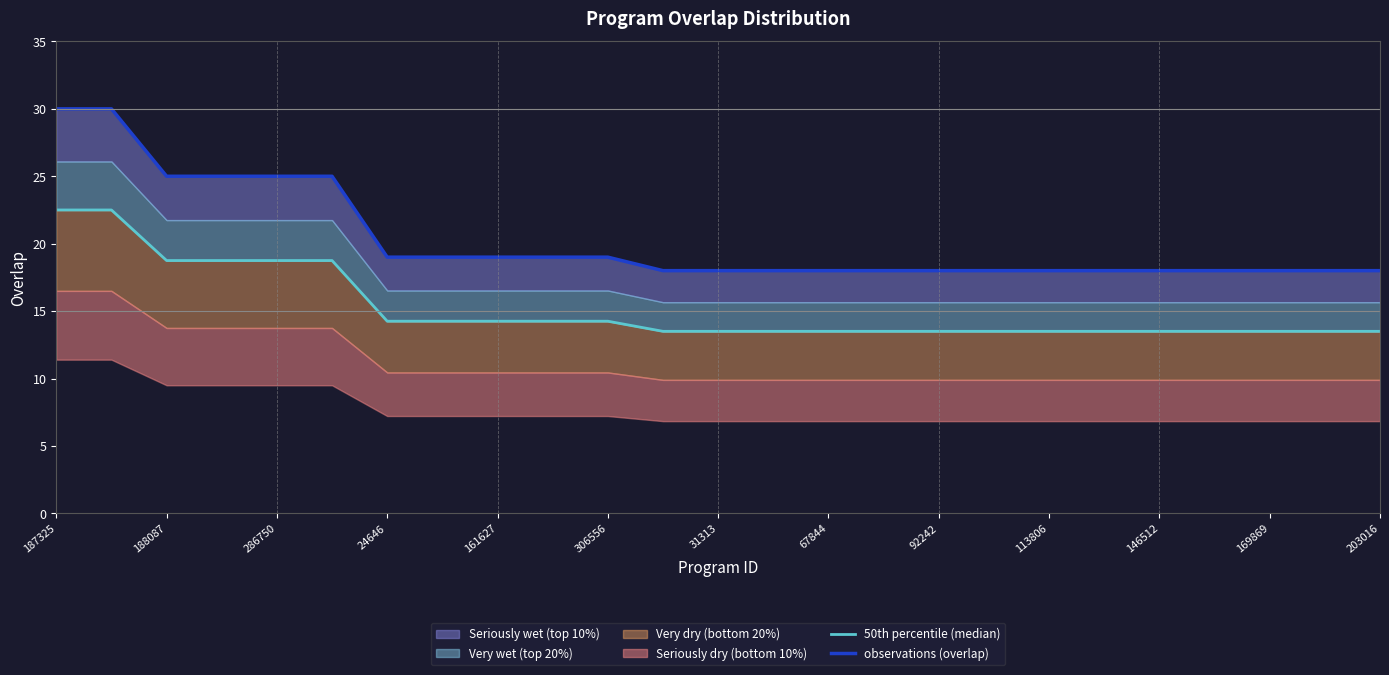

What is the average value of the observations (overlap) series?

20.3